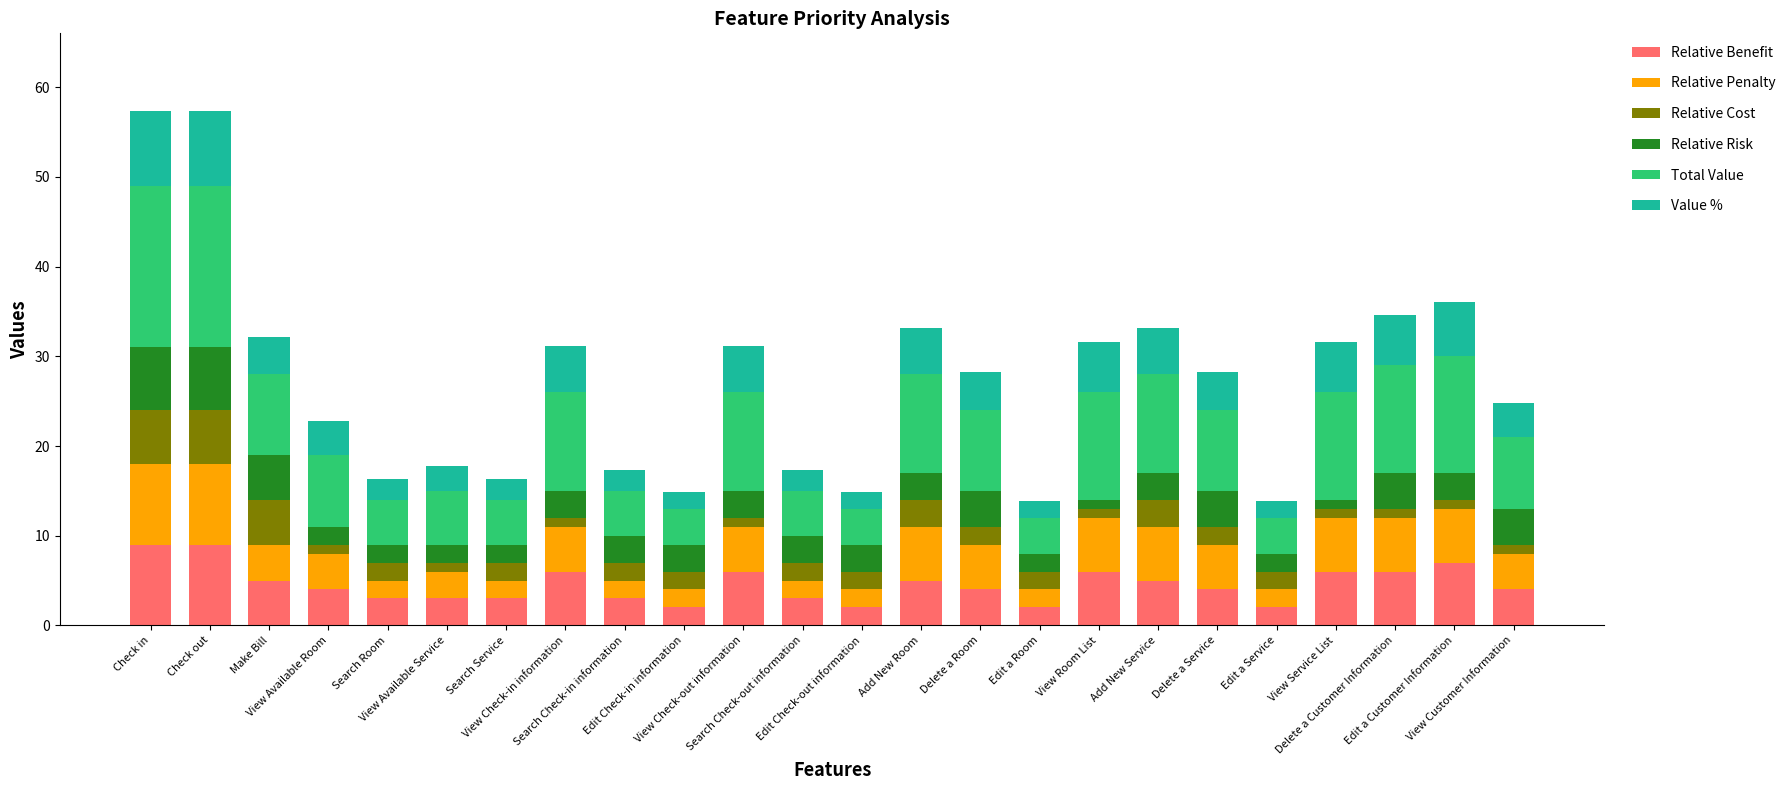

What is the lowest value of the Relative Benefit series?

2.0